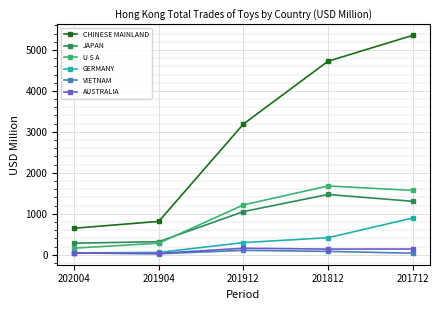

What is the value of the GERMANY point at the 4th from the left?

414.7